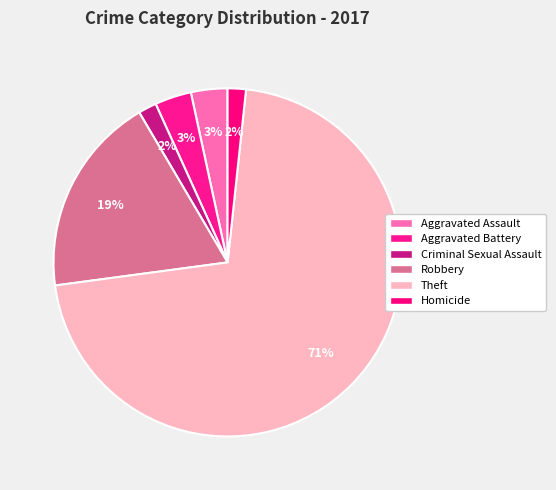

What percentage is the Theft slice, to the nearest percent?

71%